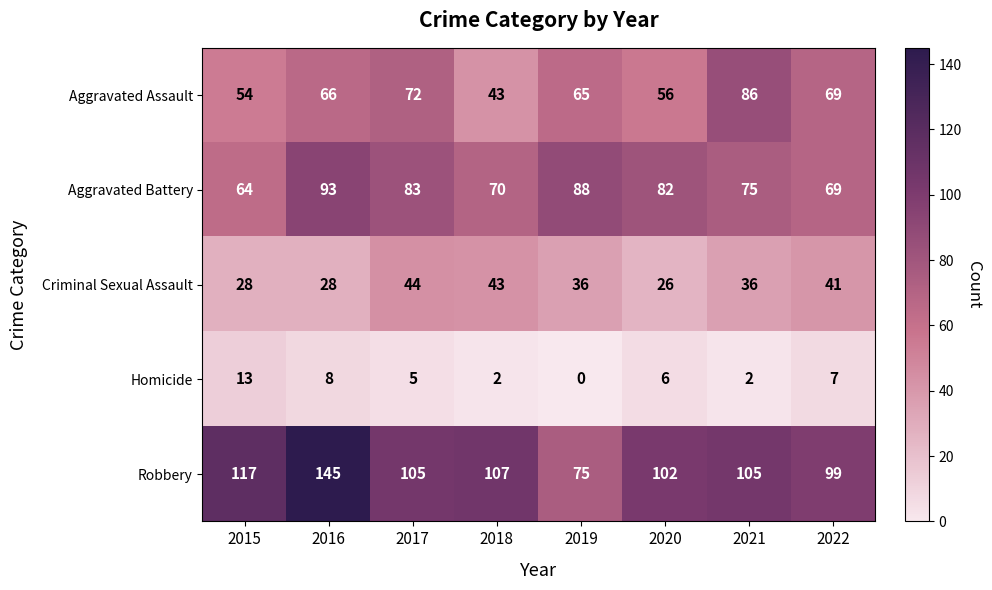

At how many categories does at least one series exceed 11?

8